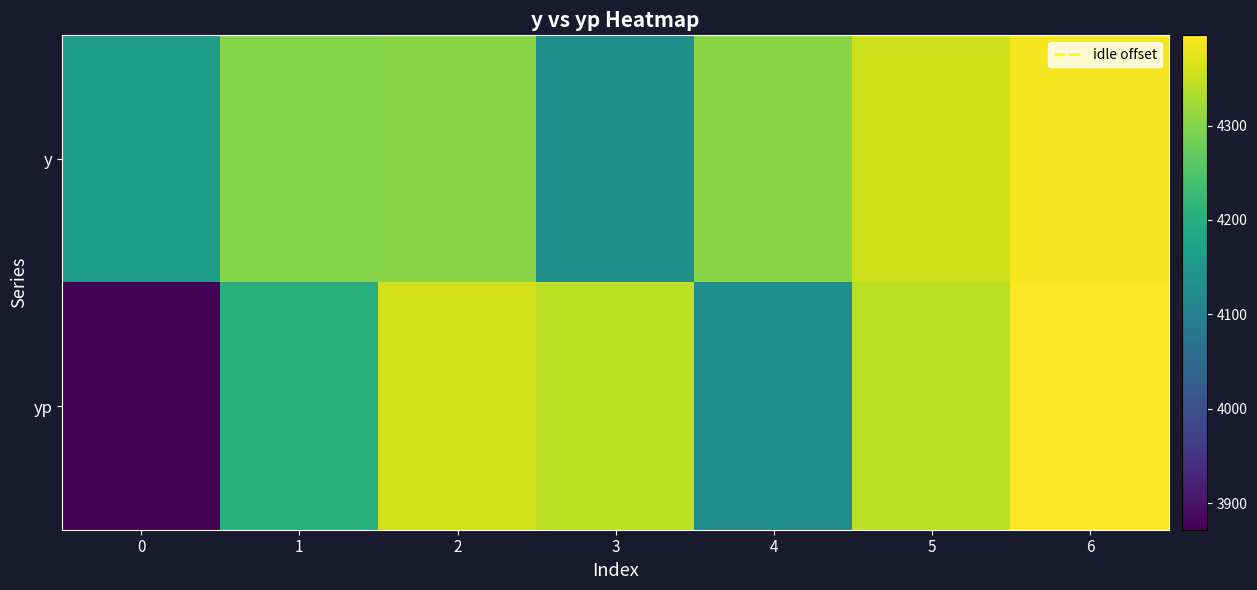

How many categories are shown in the chart?

7